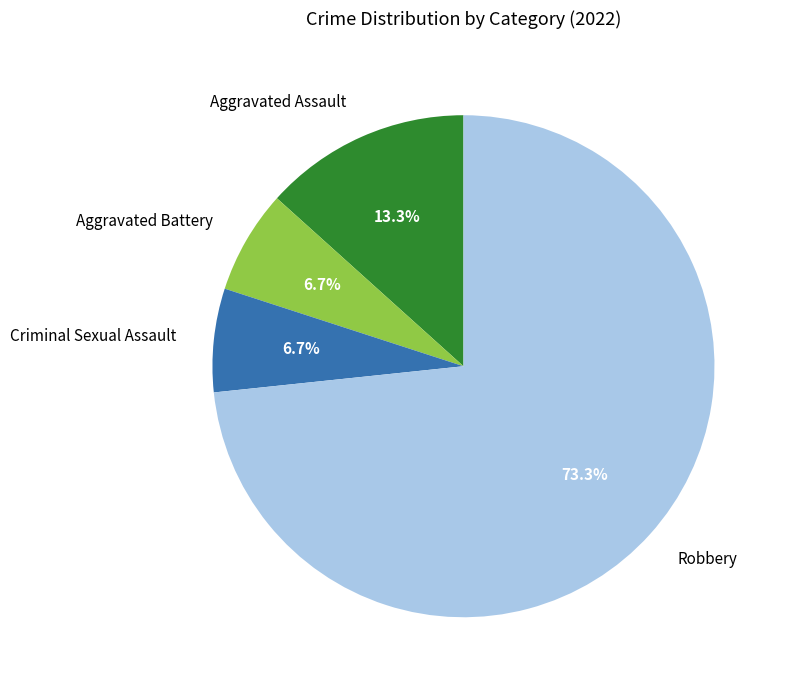

Does any single category account for the majority?

Yes